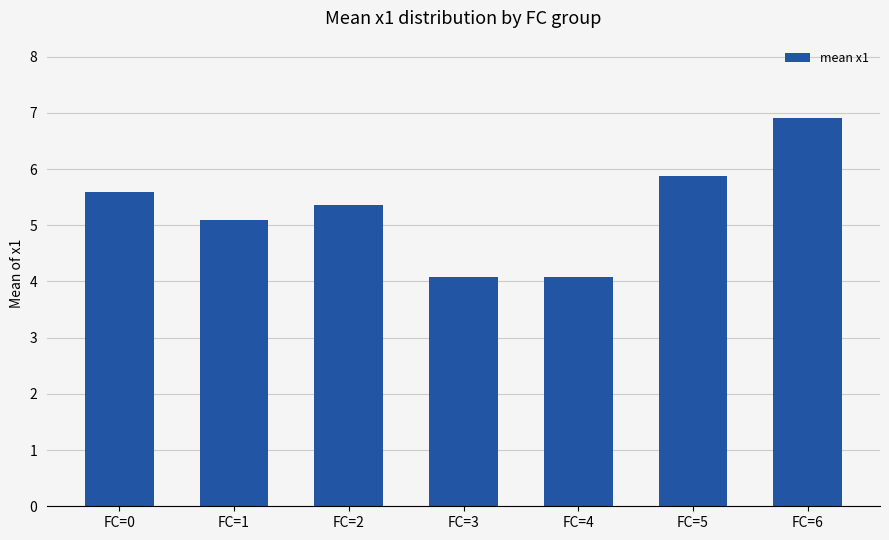

What is the value of the 2nd bar from the left?

5.1